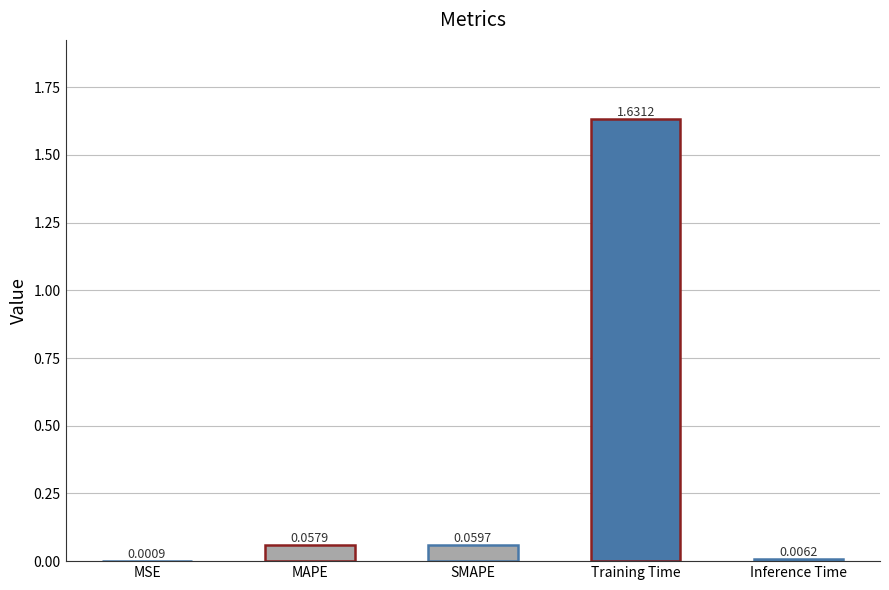

Where is the data nearest to the value 0?

MSE